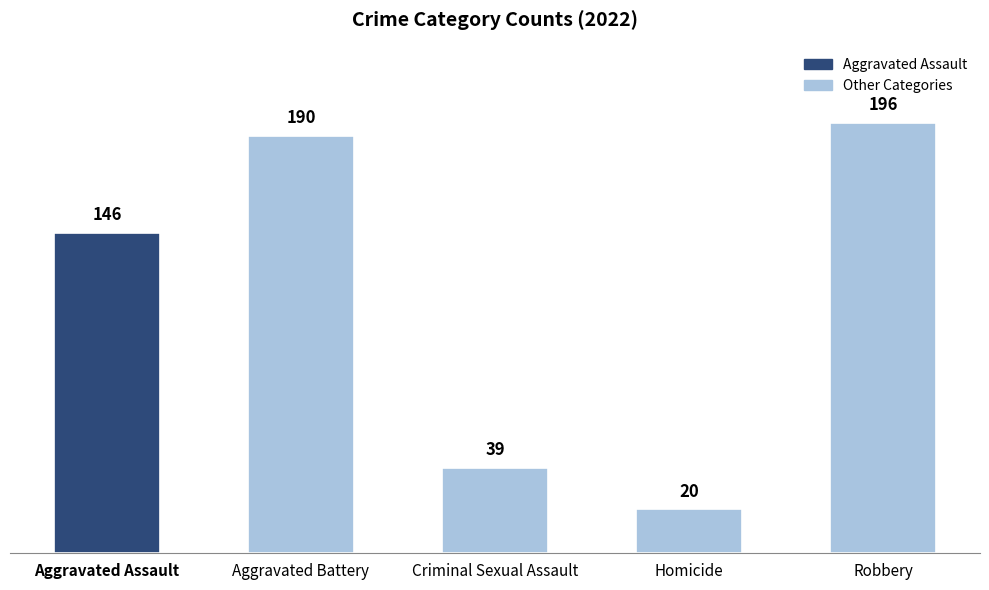

How many values are below 146?

2